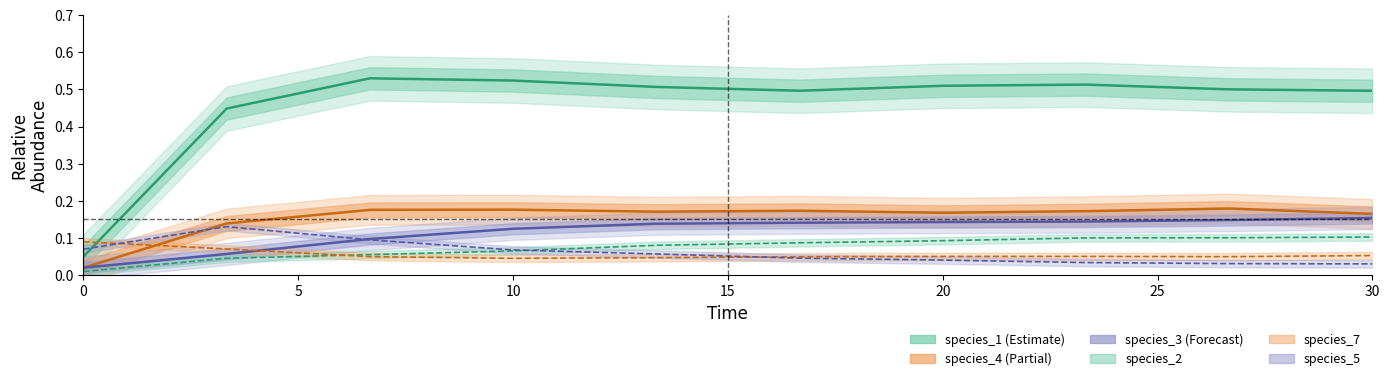

At how many categories does at least one series exceed 0?

10